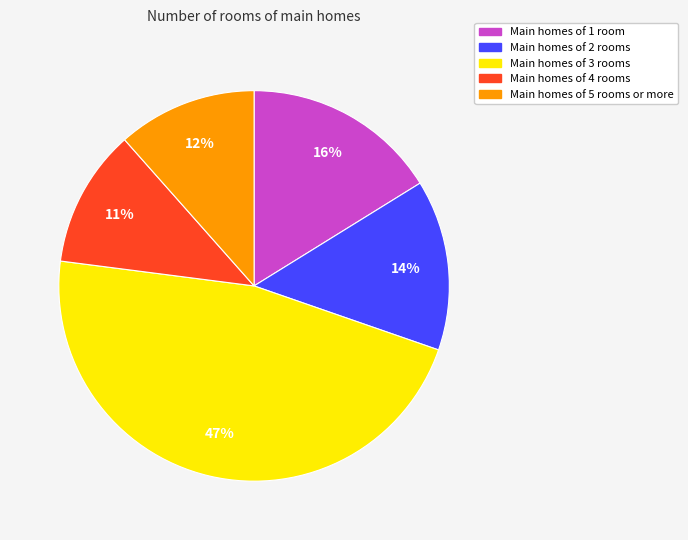

Which has a higher value, Main homes of 1 room or Main homes of 2 rooms?

Main homes of 1 room